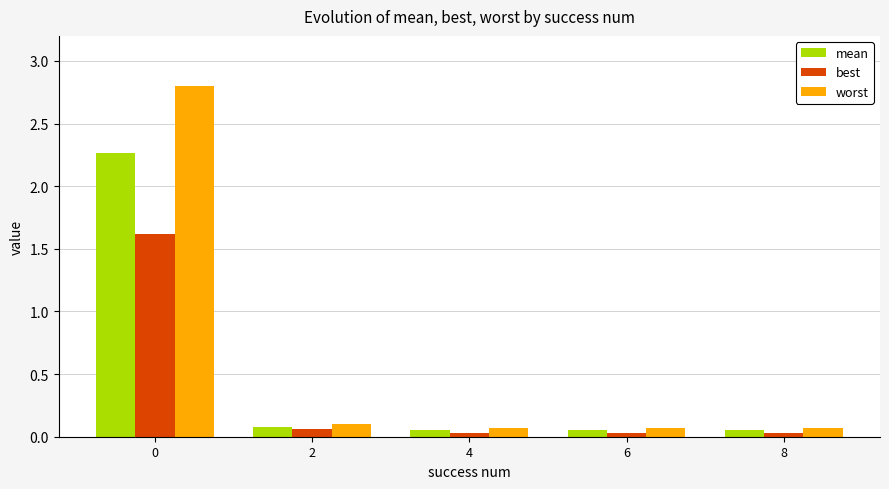

What are all the series names shown in the legend?

mean, best, worst